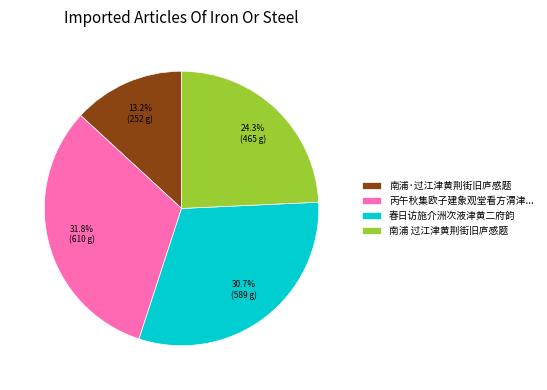

Is there a majority slice in this chart?

No